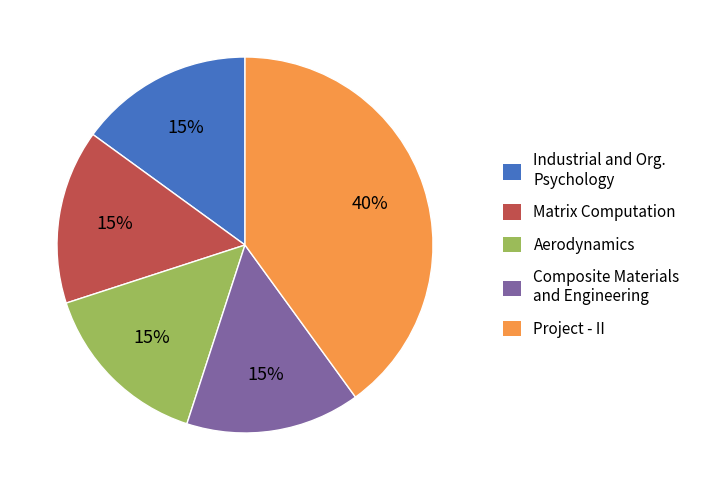

Is it true that Project - II is 31% of the pie?

False